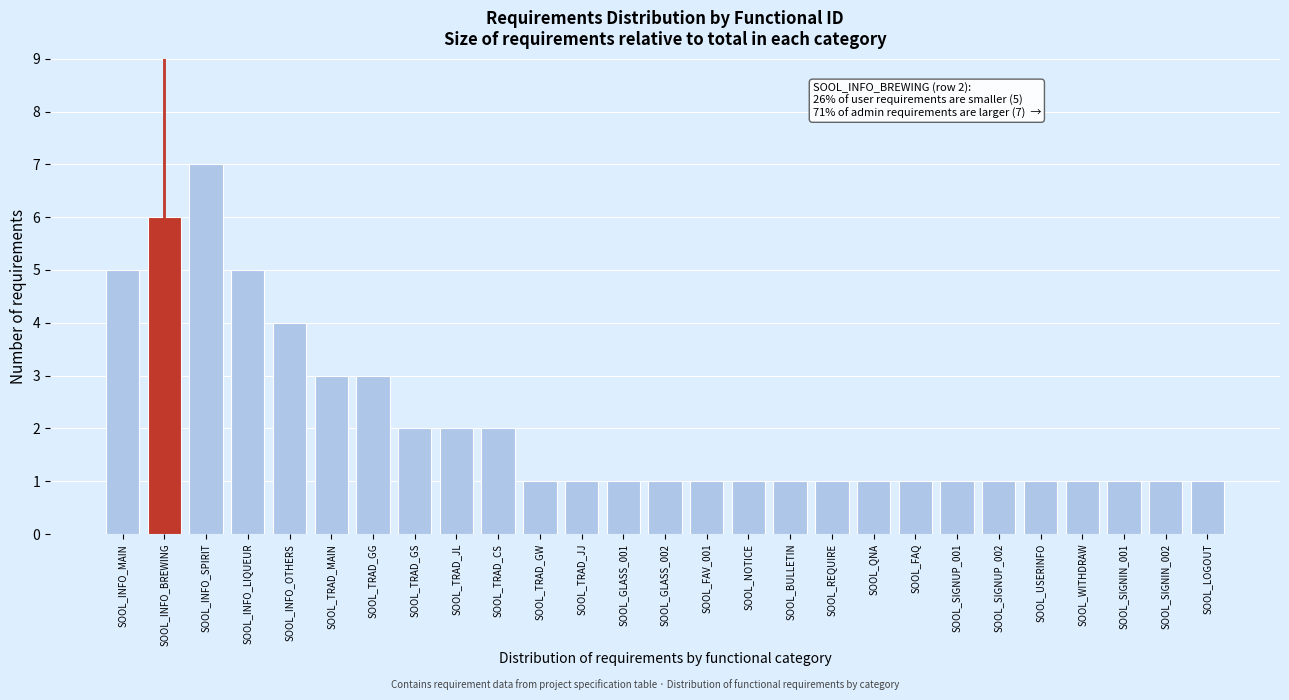

Reading left to right, list all the values displayed in this chart.

5	6	7	5	4	3	3	2	2	2	1	1	1	1	1	1	1	1	1	1	1	1	1	1	1	1	1